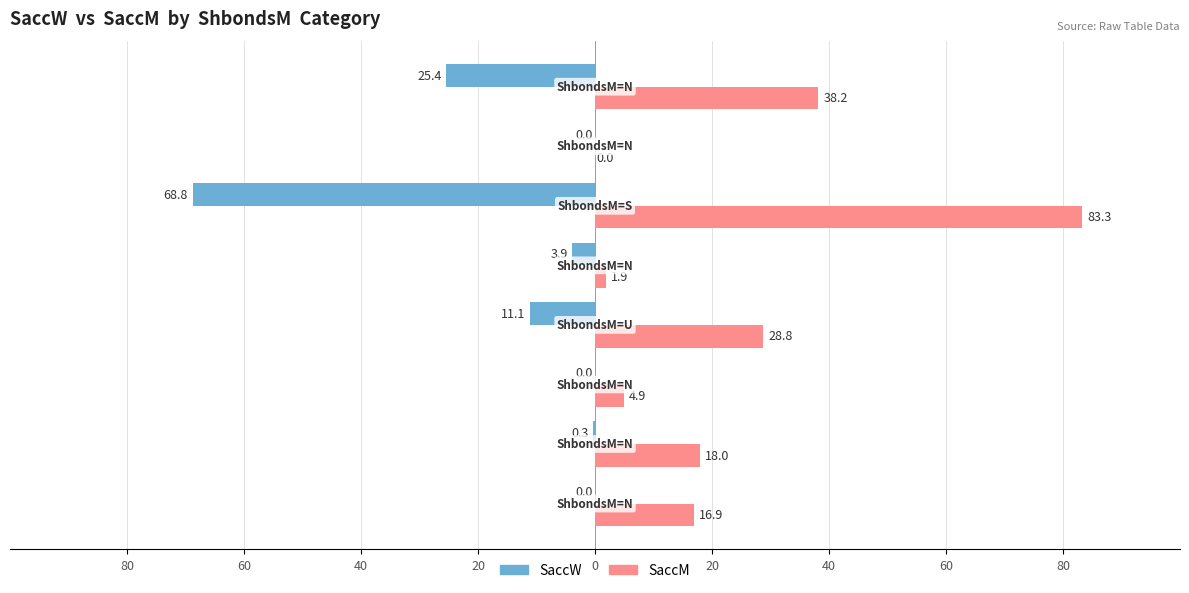

Which series has the largest range (max minus min)?

SaccM